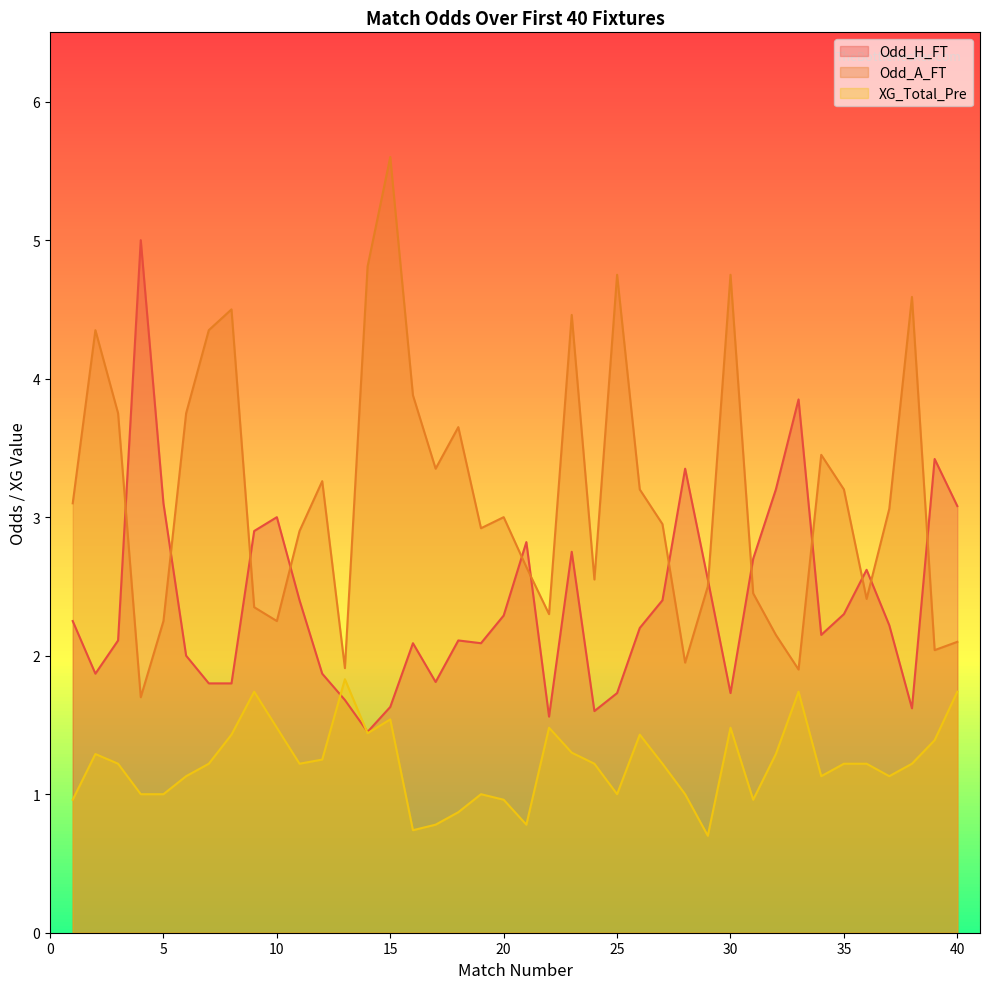

Rank the categories by Odd_A_FT value from highest to lowest.

15, 14, 25, 30, 38, 8, 23, 2, 7, 16, 3, 6, 18, 34, 17, 12, 26, 35, 1, 37, 20, 27, 19, 11, 21, 24, 29, 31, 36, 9, 22, 5, 10, 32, 40, 39, 28, 13, 33, 4